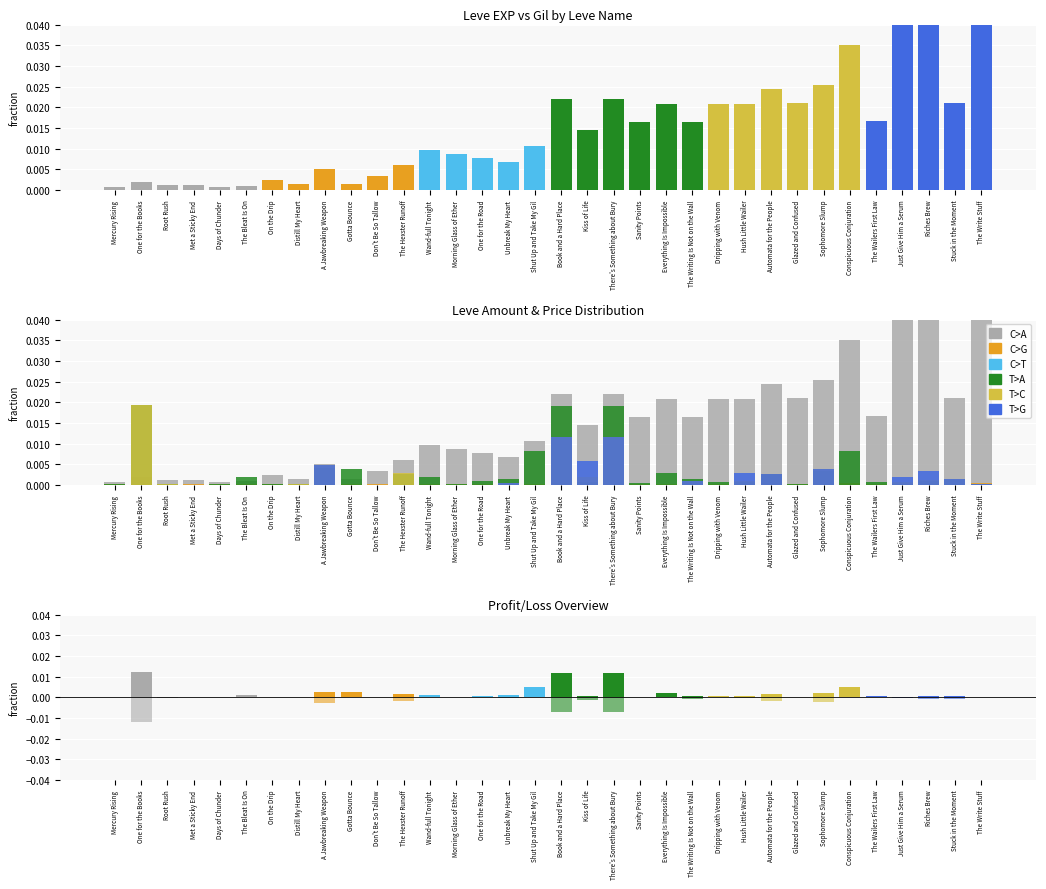

What are all the series names shown in the legend?

C>A, C>G, C>T, T>A, T>C, T>G